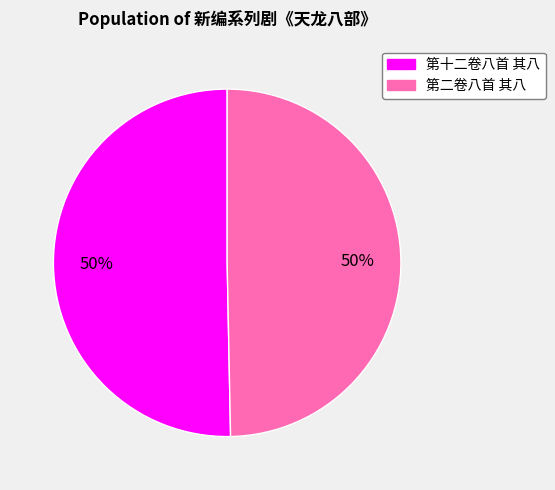

To the nearest percent, what portion does 第十二卷八首 其八 represent?

50%